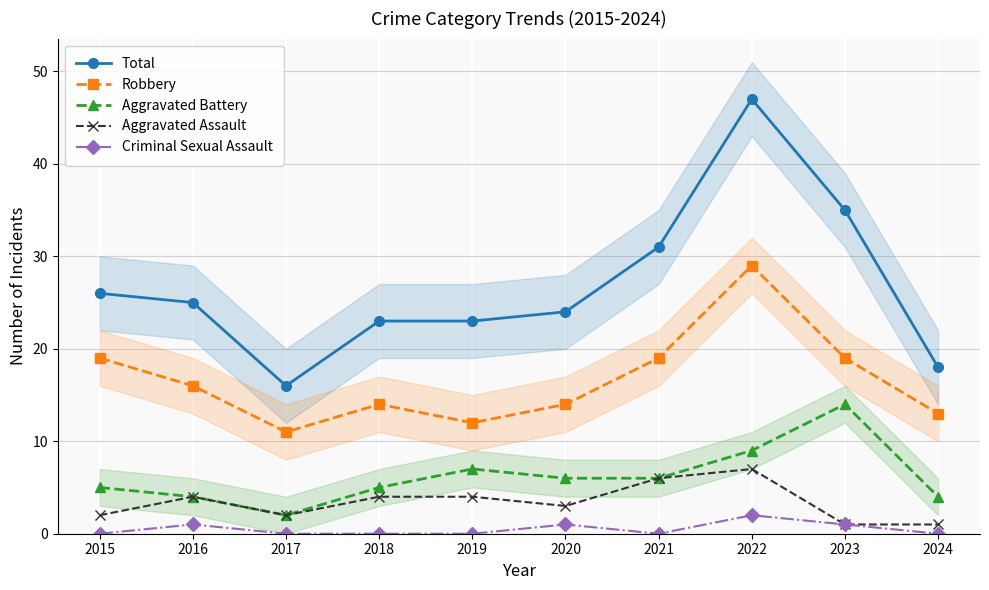

True or false: Criminal Sexual Assault has more than 1 points higher than both neighbors.

True